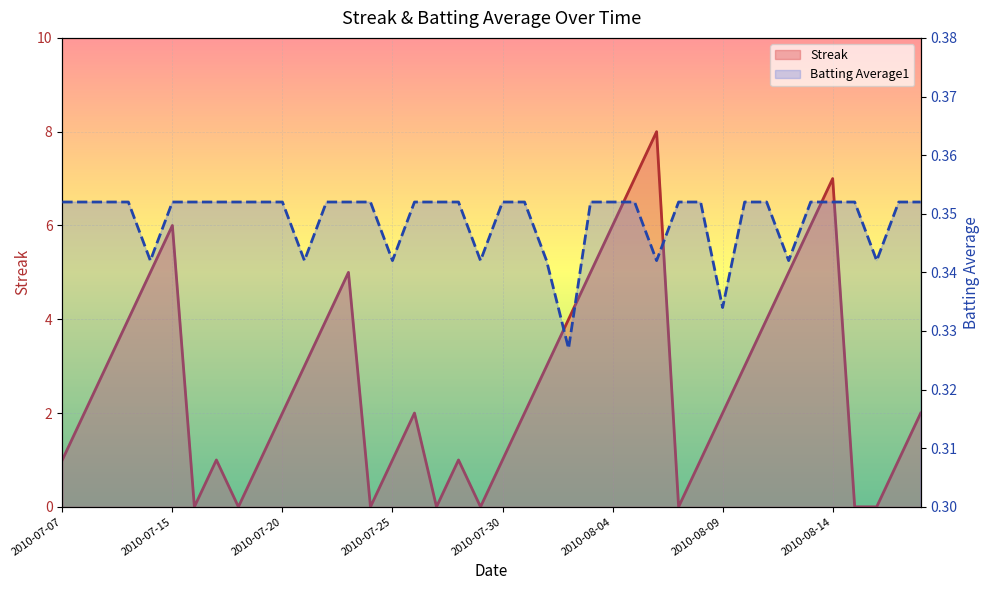

Which series ends up on top after the final intersection of Batting Average1 (line) and Streak (line)?

Streak (line)